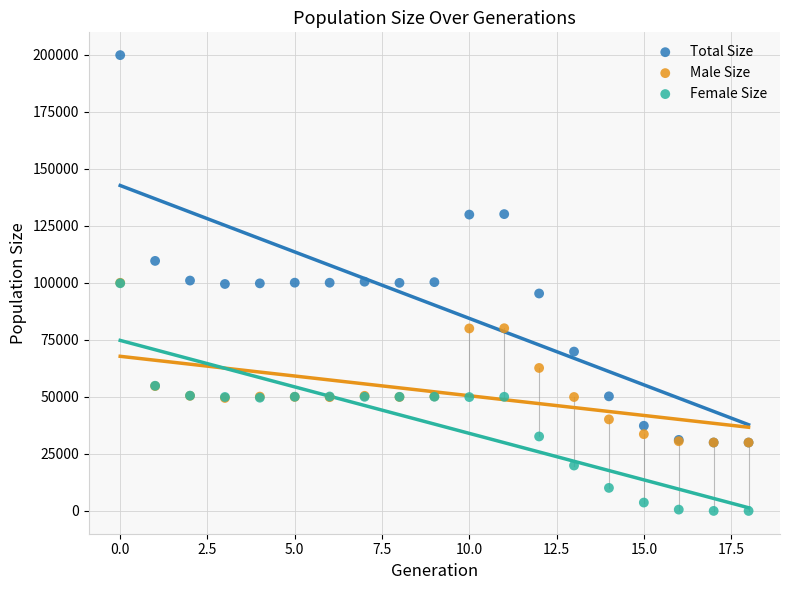

Which series contains the highest Y value?

Total Size